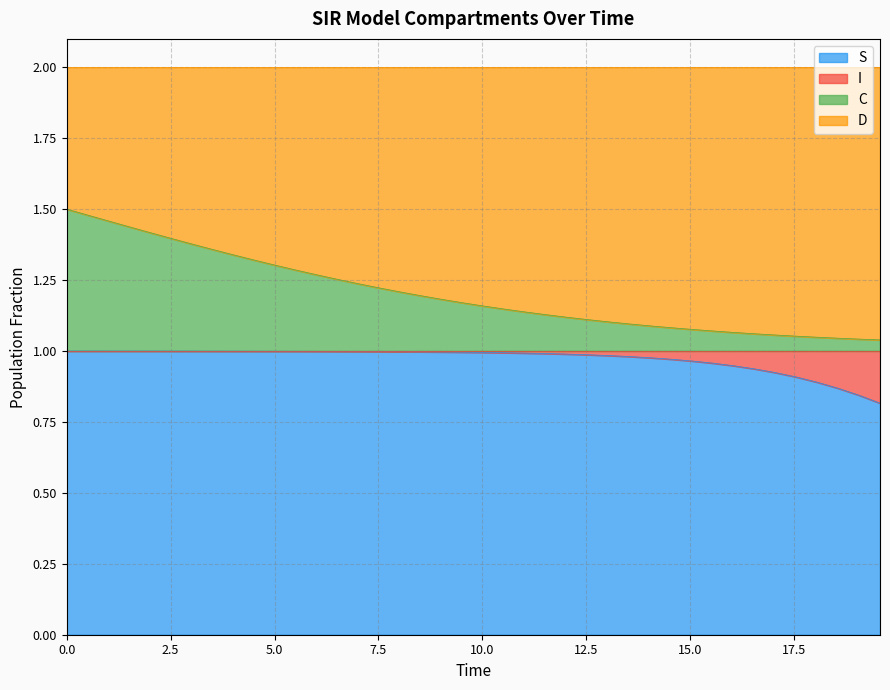

True or false: C and S cross at least once.

False